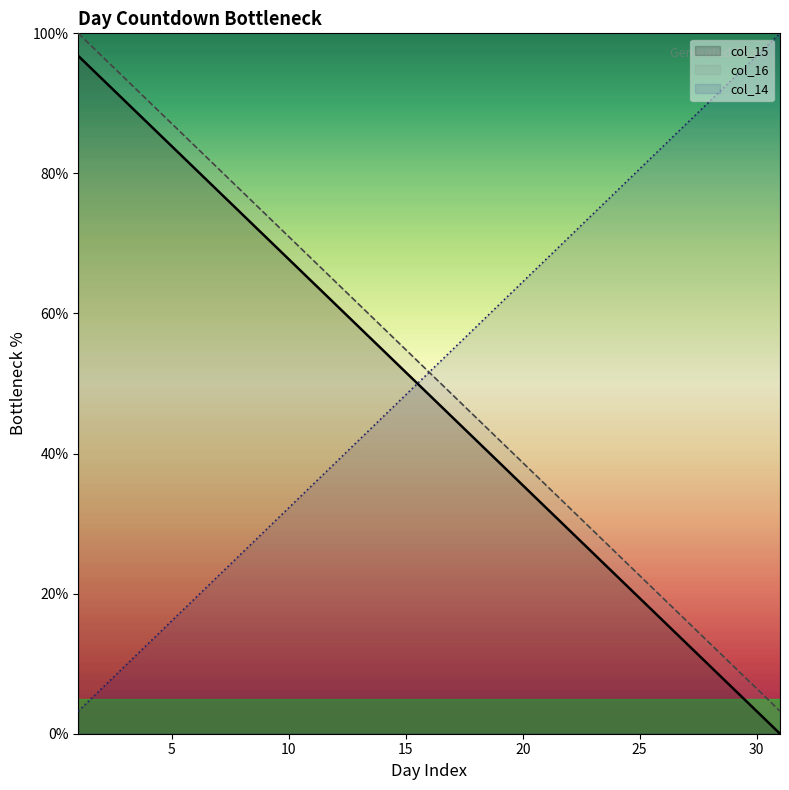

Is it true that col_15 equals 90.7 at 14?

False